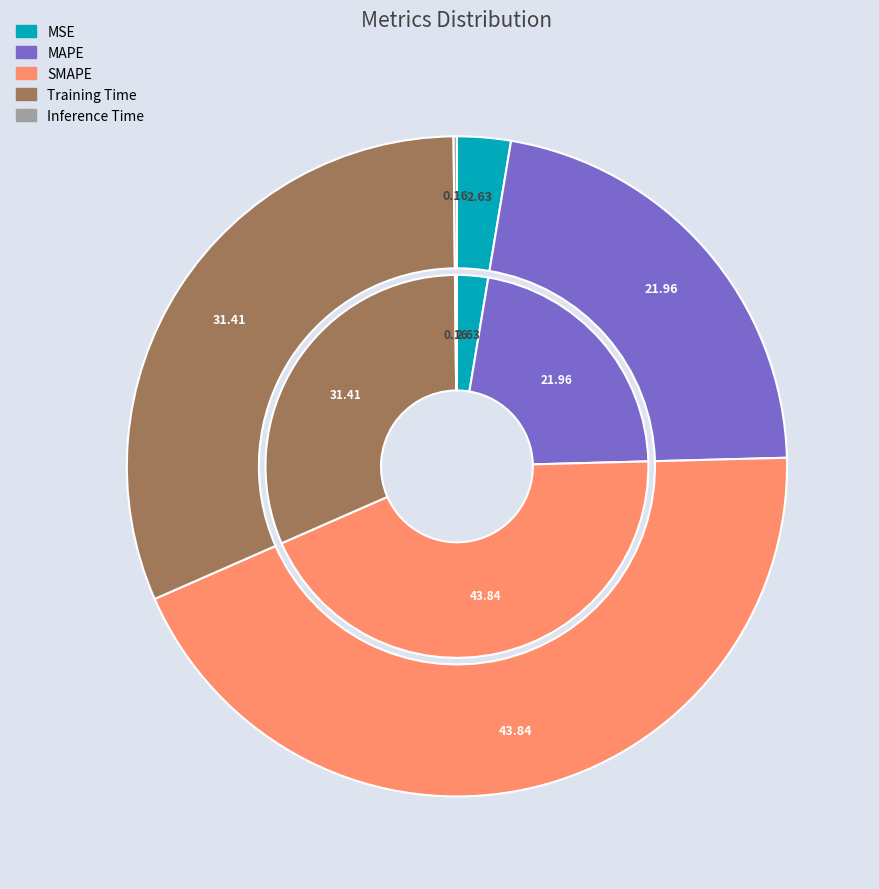

To the nearest percent, what is the difference between the SMAPE and MAPE slice percentages?

22%